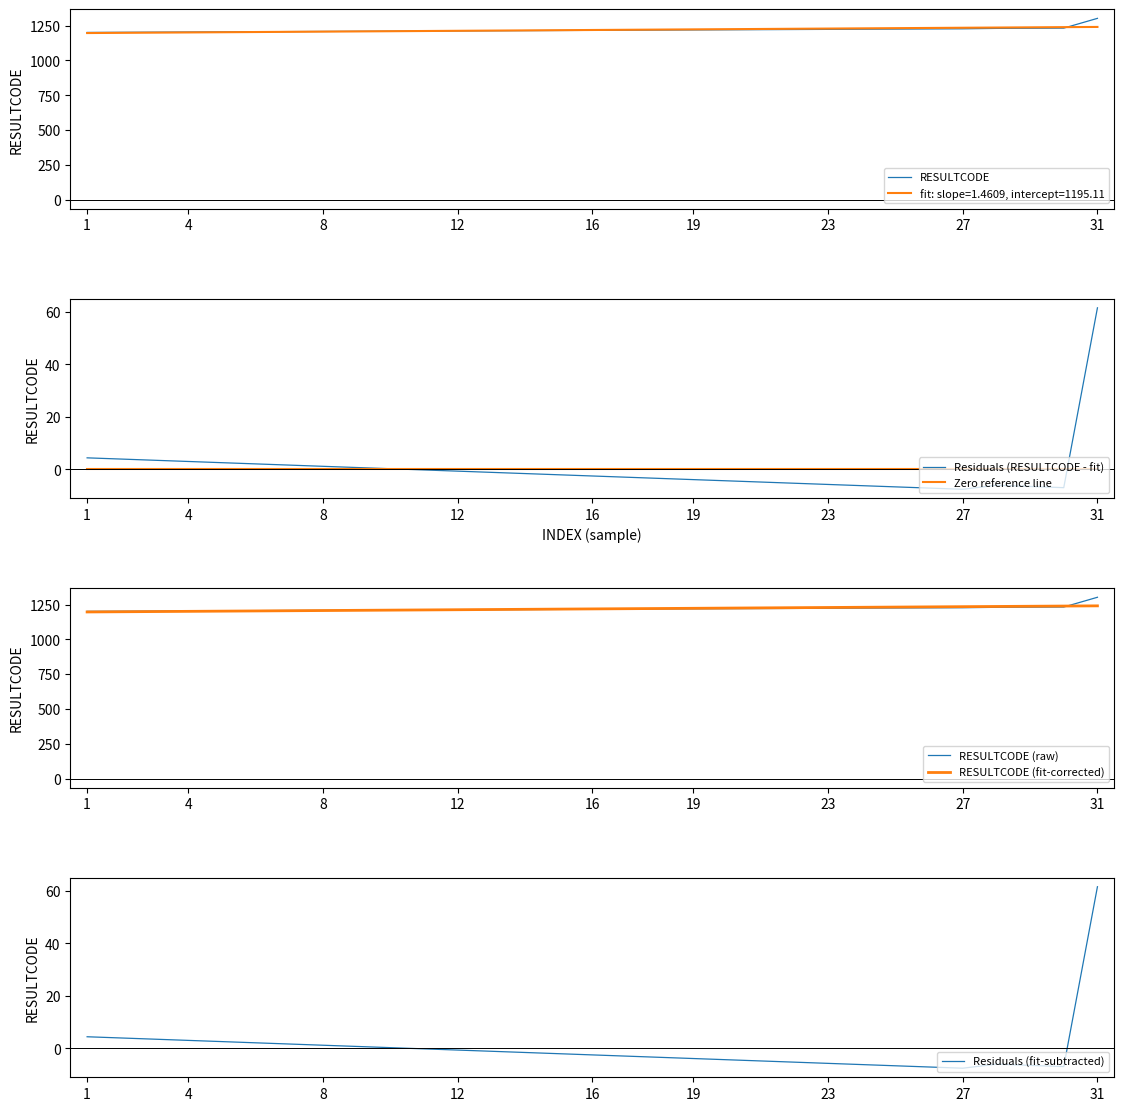

What is the difference between the maximum and minimum values in the Residuals (fit-subtracted) series?

69.2